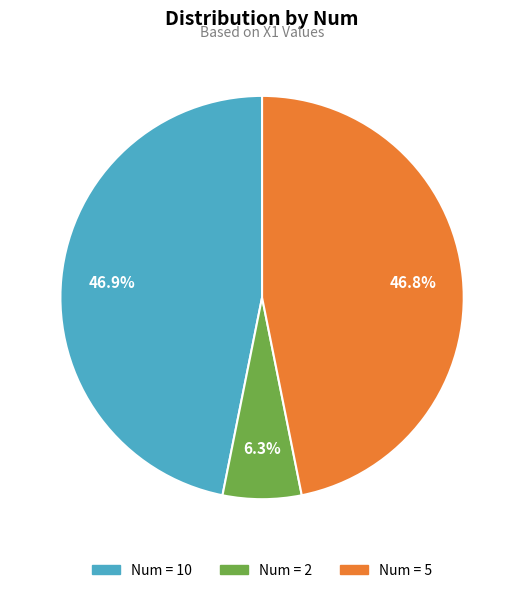

Is there any slice that represents more than half of the pie?

No